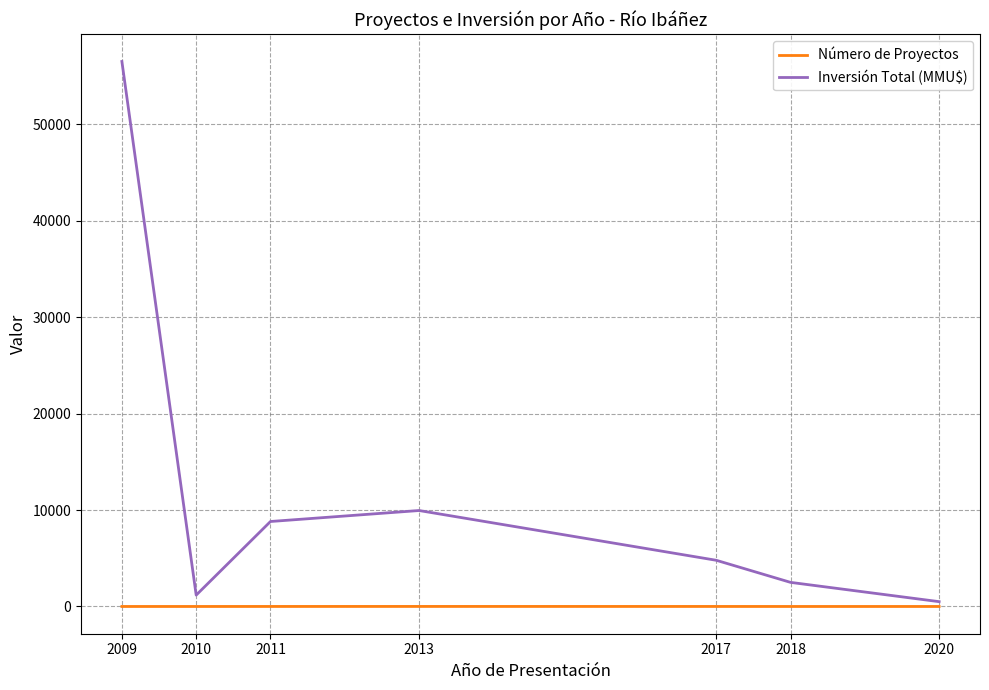

What is the spread (max minus min) of values at 2020?

499